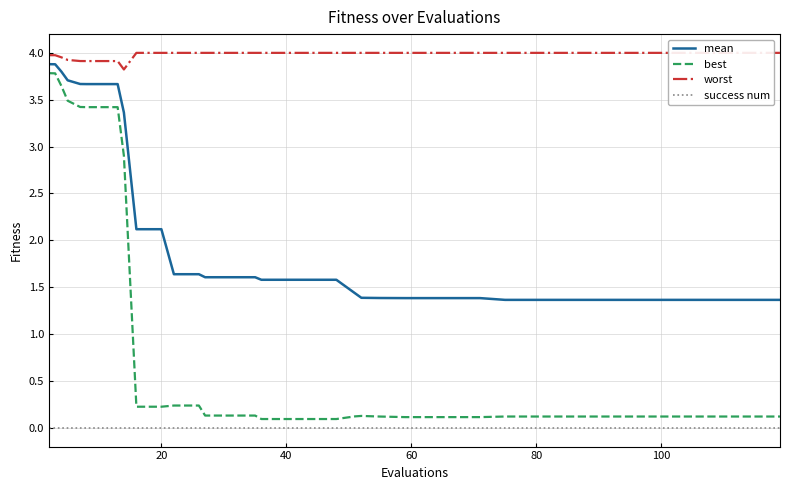

List the series in order of their peak value, highest first.

worst, mean, best, success num